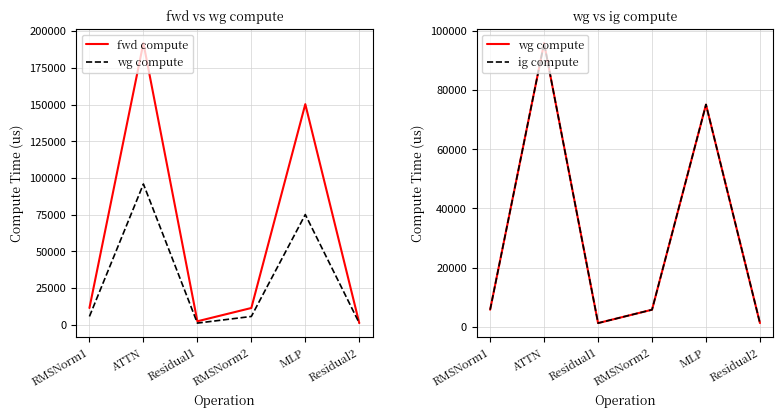

What is the minimum value for fwd compute?

1237.7